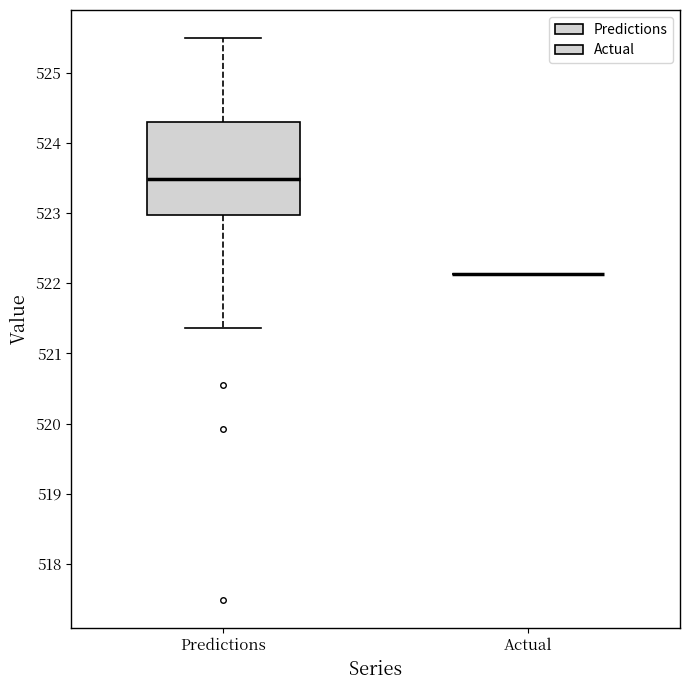

Reading left to right, transcribe this box plot: for each box, give where its median line is, the range the box spans, and where its two whiskers end, as read against the y-axis. The values are not printed on the chart, so give them approximately, as read against the axis.

Predictions: median 523.5, box 523.0 to 524.3, whiskers 521.4 to 525.5
Actual: box collapsed to a line at 522.1, whiskers 522.1 to 522.1